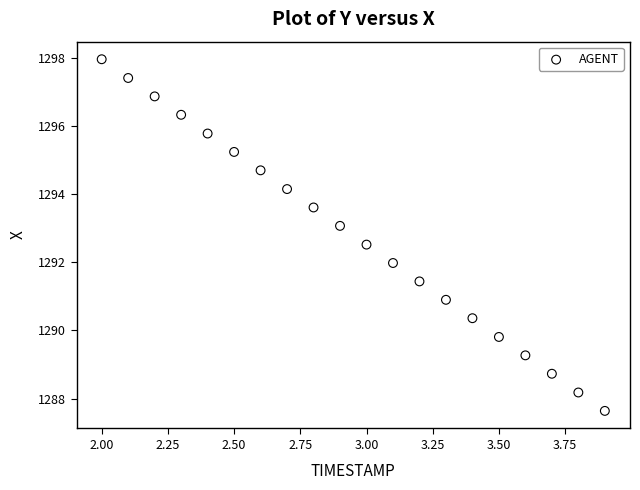

What is the range of Y values (max minus min)?

10.3